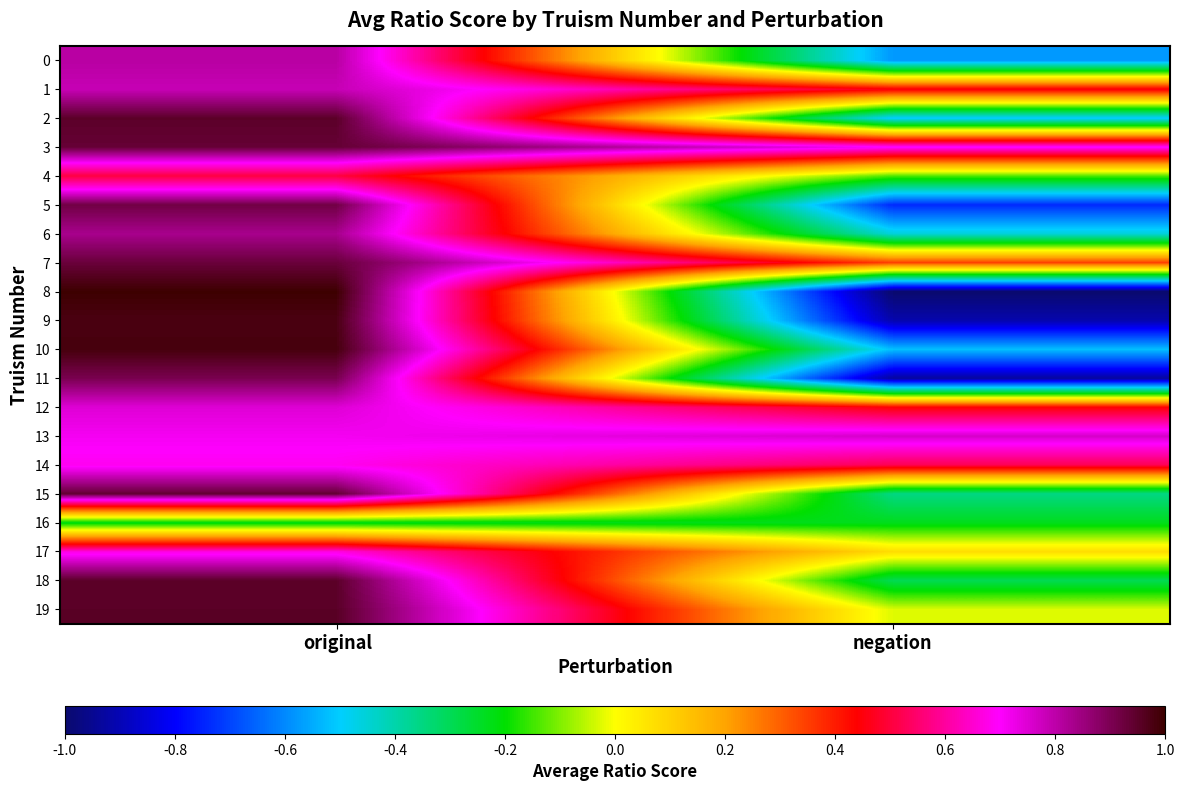

Which series has the largest total across all categories?

3